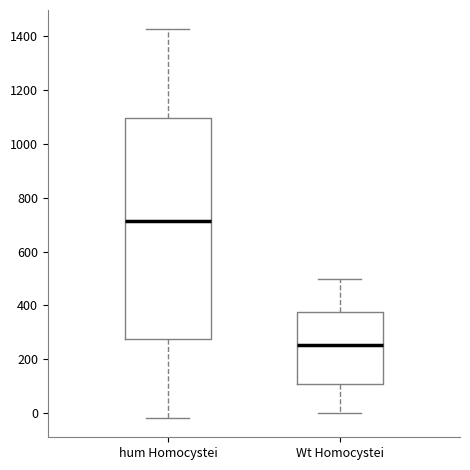

Reading left to right, transcribe this box plot: for each box, give where its median line is, the range the box spans, and where its two whiskers end, as read against the y-axis. The values are not printed on the chart, so give them approximately, as read against the axis.

hum Homocystei: median 720, box 280 to 1100, whiskers -20 to 1420
Wt Homocystei: median 260, box 100 to 380, whiskers 0 to 500